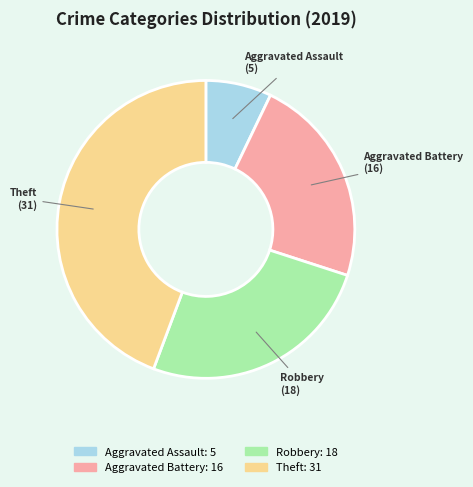

Is the sum of Aggravated Assault and Robbery greater than half?

No